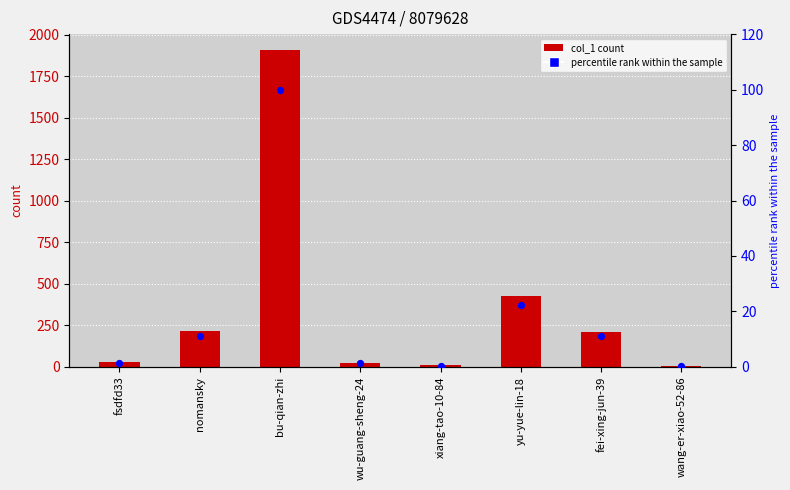

Which series has the widest spread of Y values?

col_1